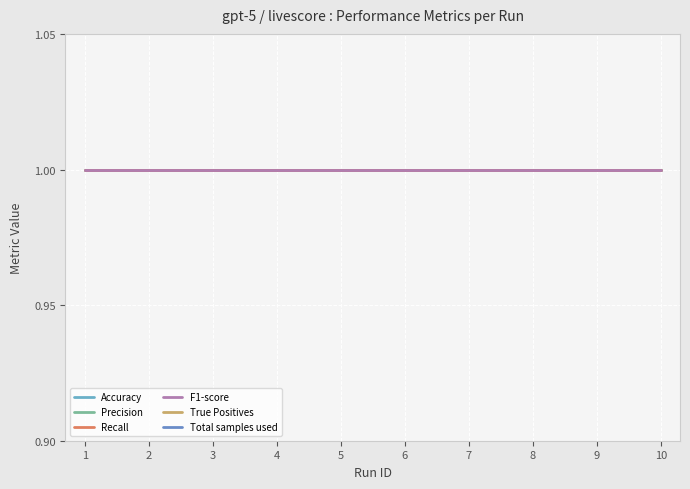

Rank the series by their maximum value, from highest to lowest.

True Positives, Total samples used, Accuracy, Precision, Recall, F1-score